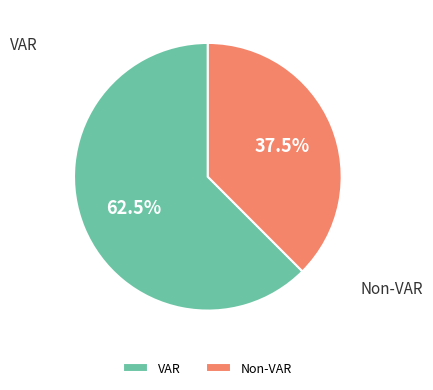

What is the largest slice in the pie chart?

VAR